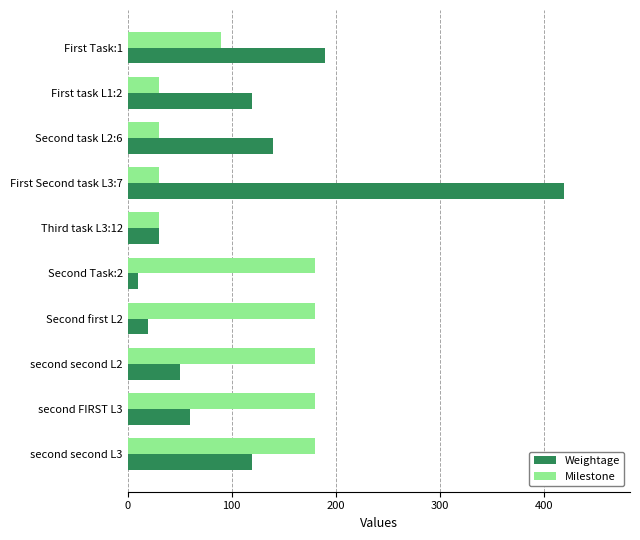

What is the difference between the maximum and second lowest values in the Milestone series?

150